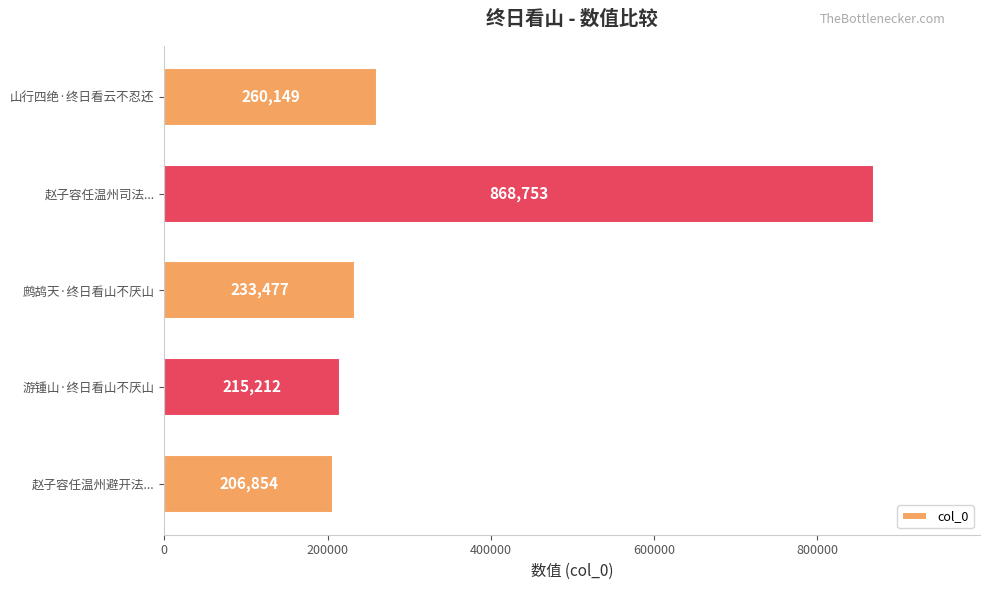

What is the value of the 5th bar from the top?

206854